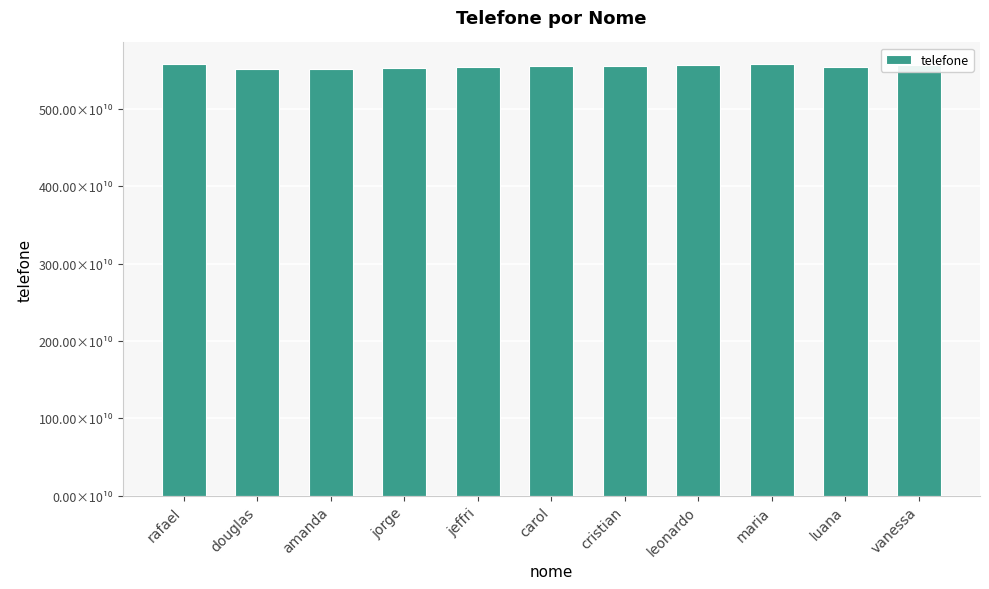

How many bars are there in total?

11